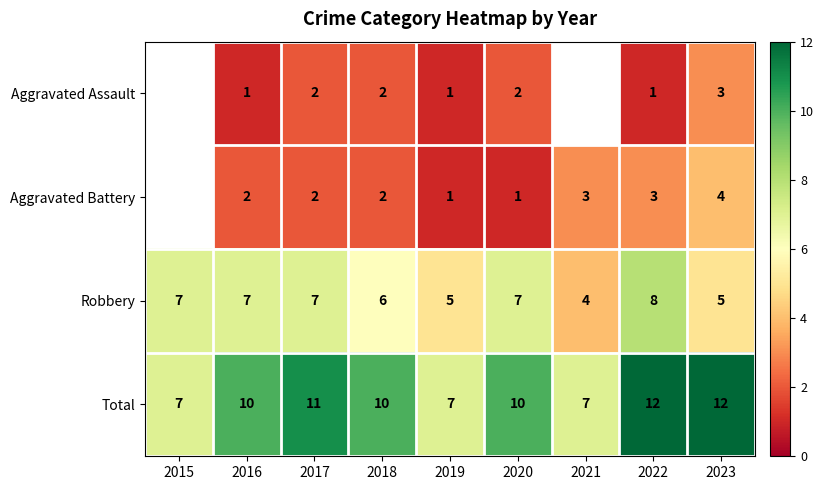

How many values in the Total series are below 10?

3